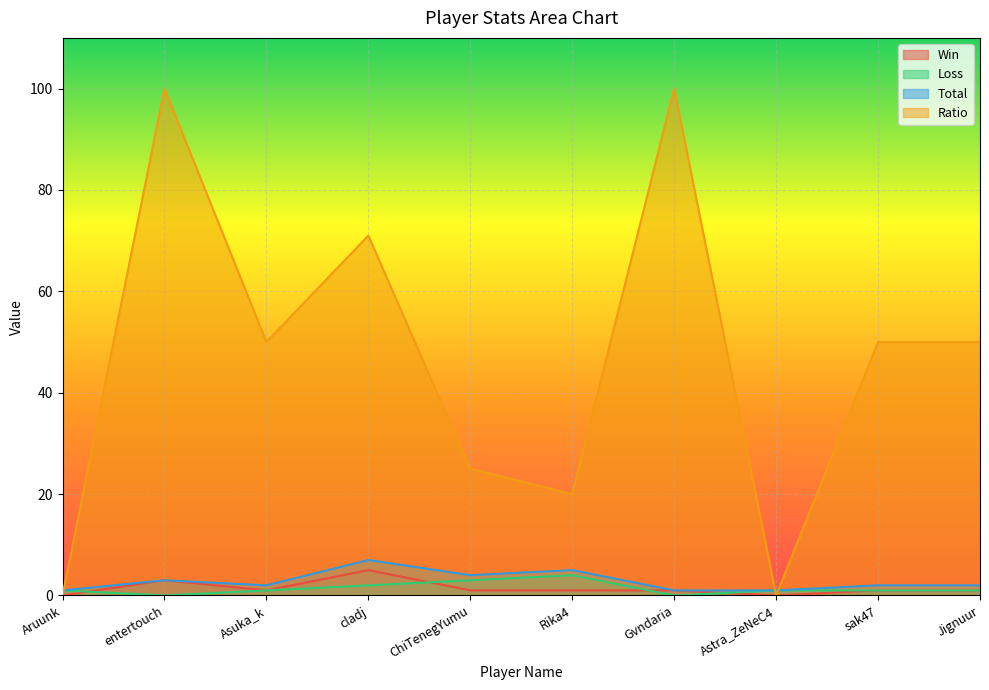

What is the difference between the Total values at cladj and Aruunk?

6